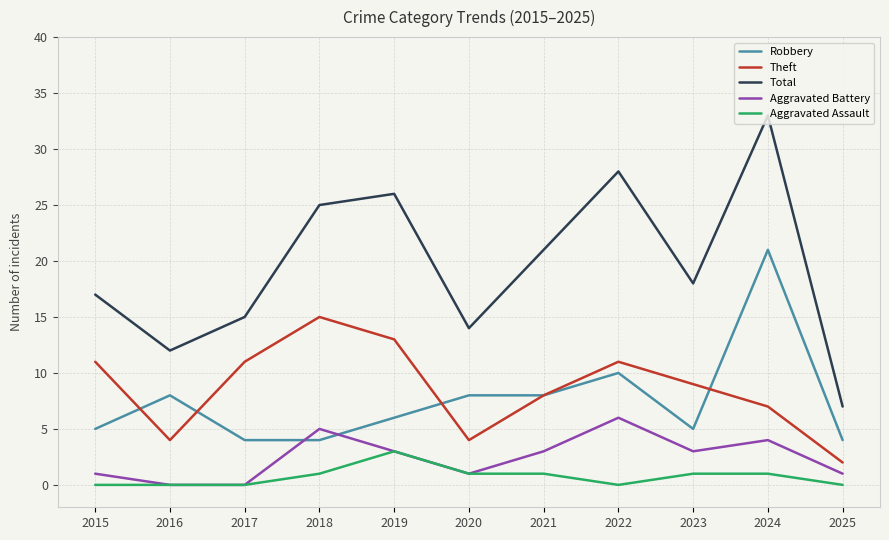

What is the average value of the Aggravated Battery series?

2